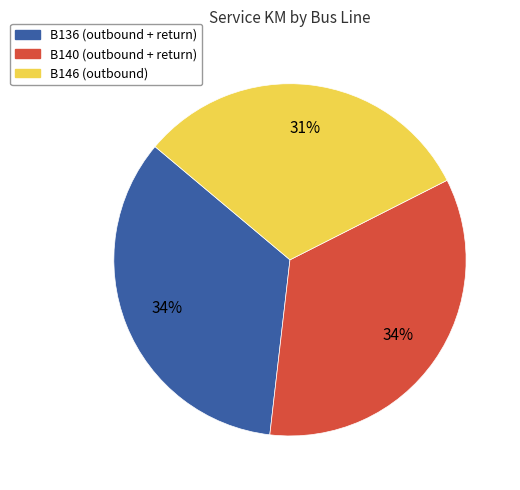

How many segments does this pie chart have?

3